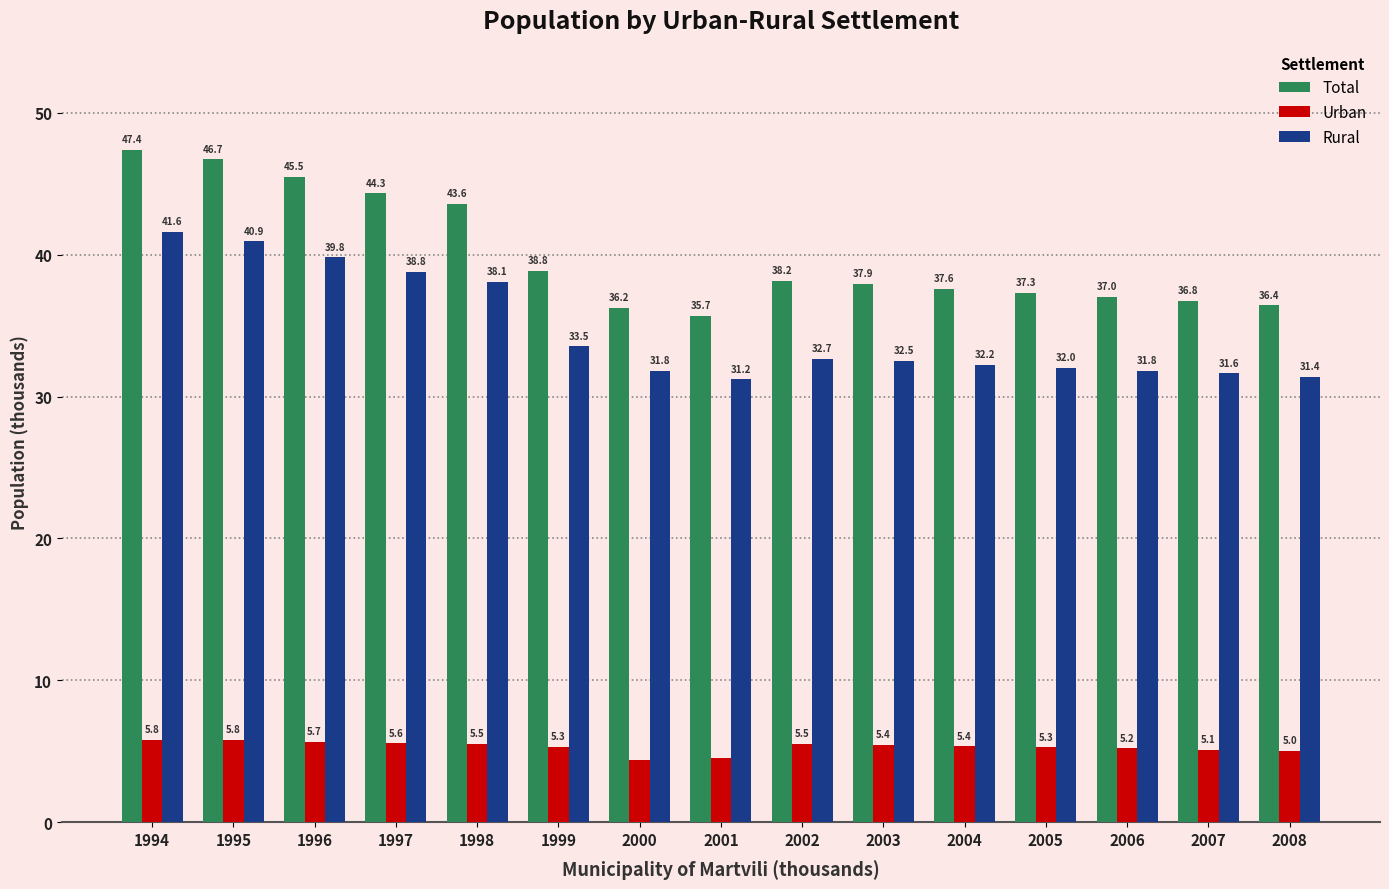

What is the smallest value displayed?

4.4